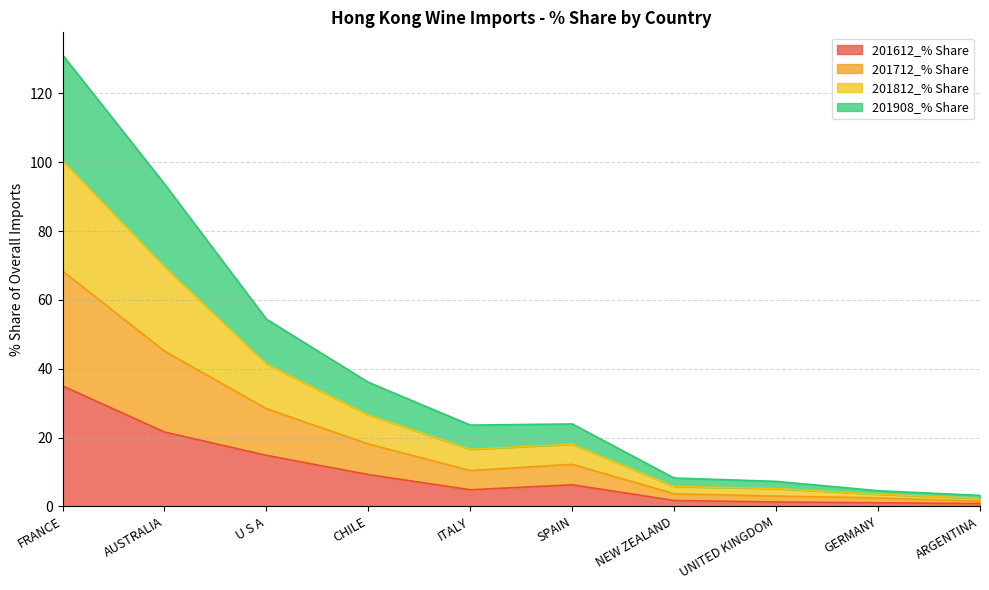

Which category has the highest value in the 201712_% Share series?

FRANCE